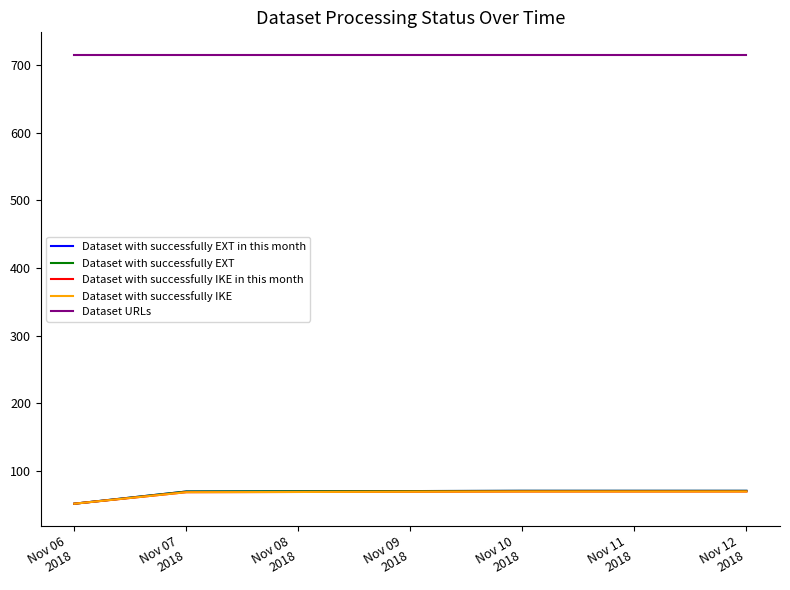

True or false: Dataset with successfully IKE in this month and Dataset with successfully EXT intersect in this chart.

False